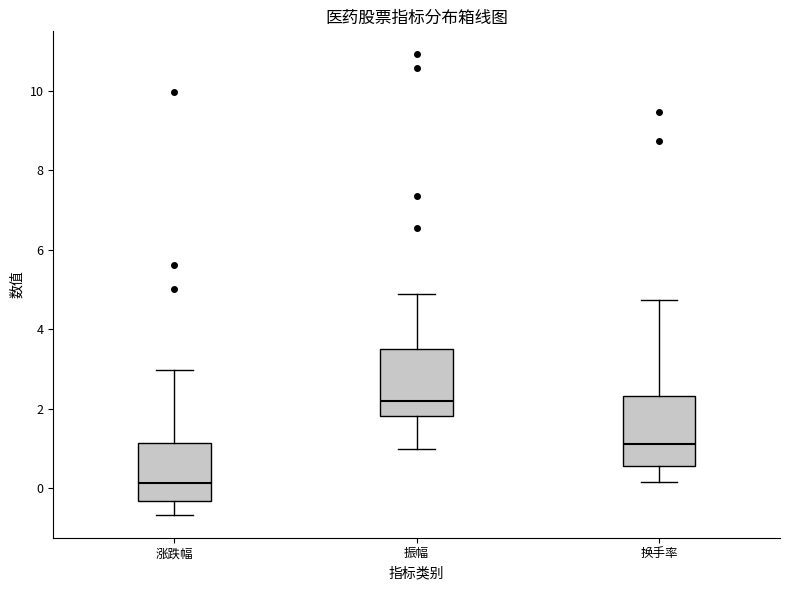

Reading left to right, transcribe this box plot: for each box, give where its median line is, the range the box spans, and where its two whiskers end, as read against the y-axis. The values are not printed on the chart, so give them approximately, as read against the axis.

涨跌幅: median 0.2, box -0.4 to 1.2, whiskers -0.6 to 3.0
振幅: median 2.2, box 1.8 to 3.6, whiskers 1.0 to 5.0
换手率: median 1.2, box 0.6 to 2.4, whiskers 0.2 to 4.8